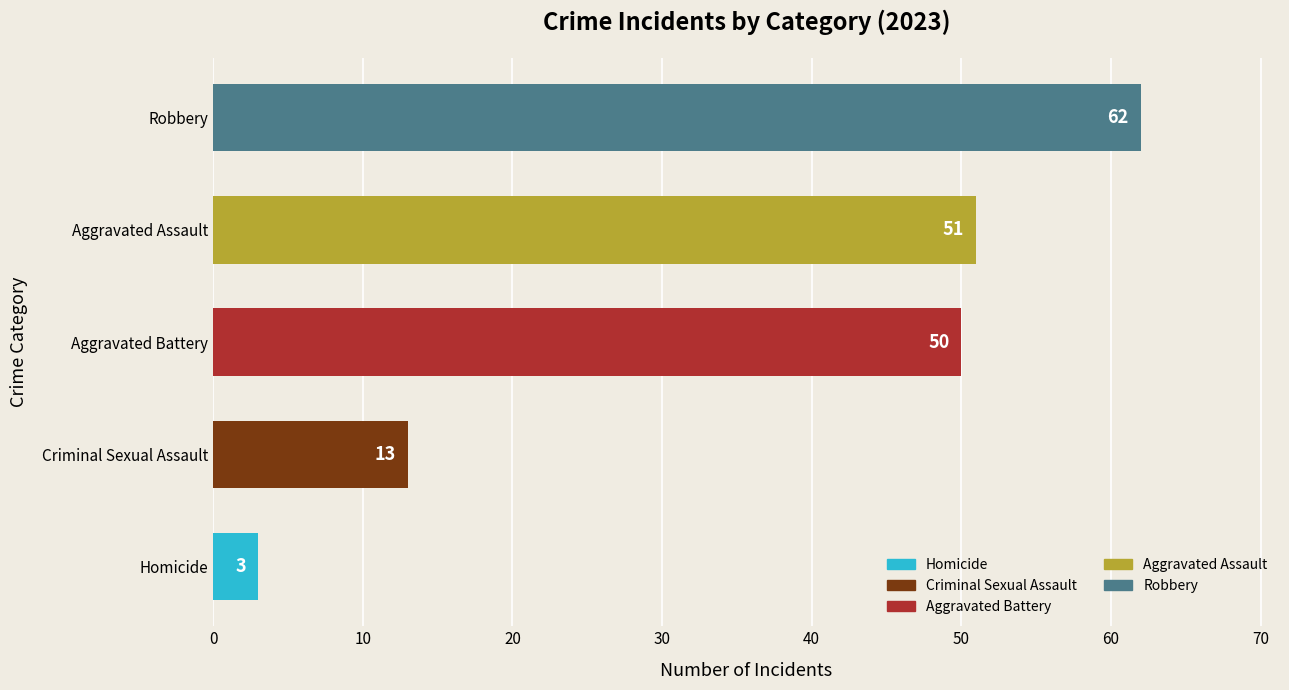

Is it true that the value at Criminal Sexual Assault is 13?

True